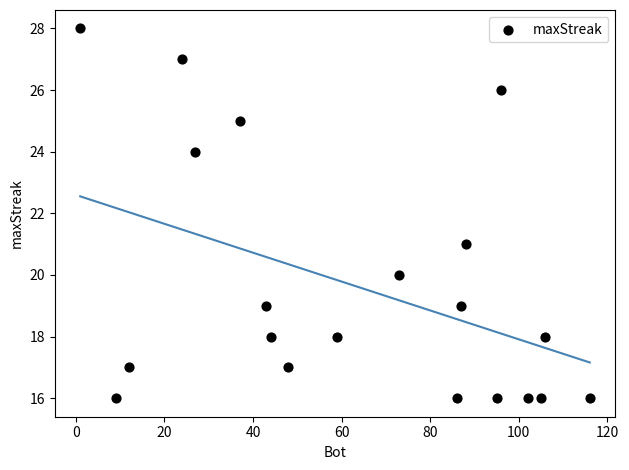

What Y value in the scatter plot is closest to 22?

21